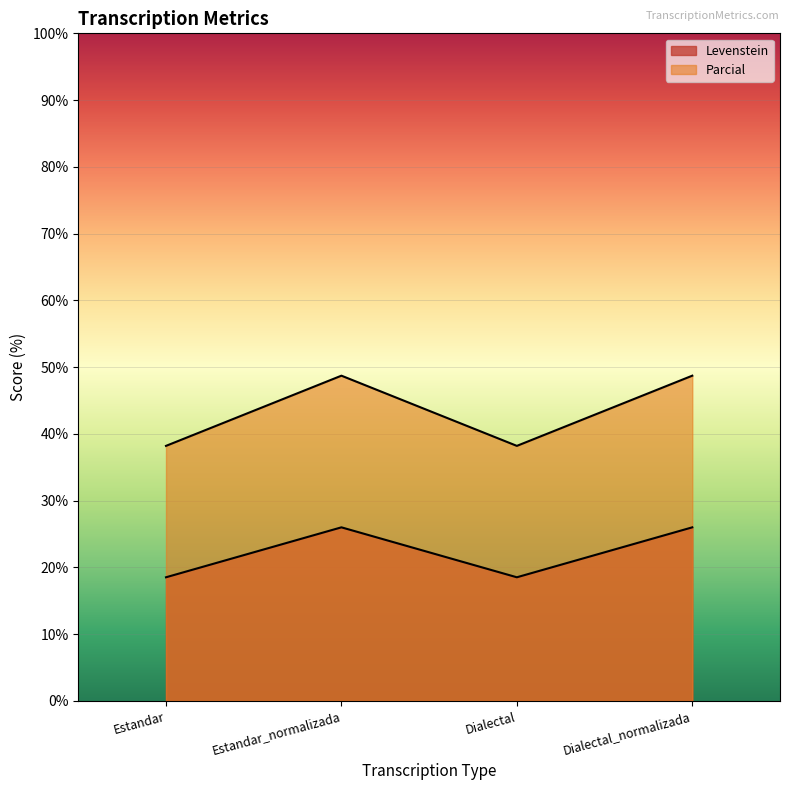

Between Dialectal and Dialectal_normalizada, which is larger?

Dialectal_normalizada